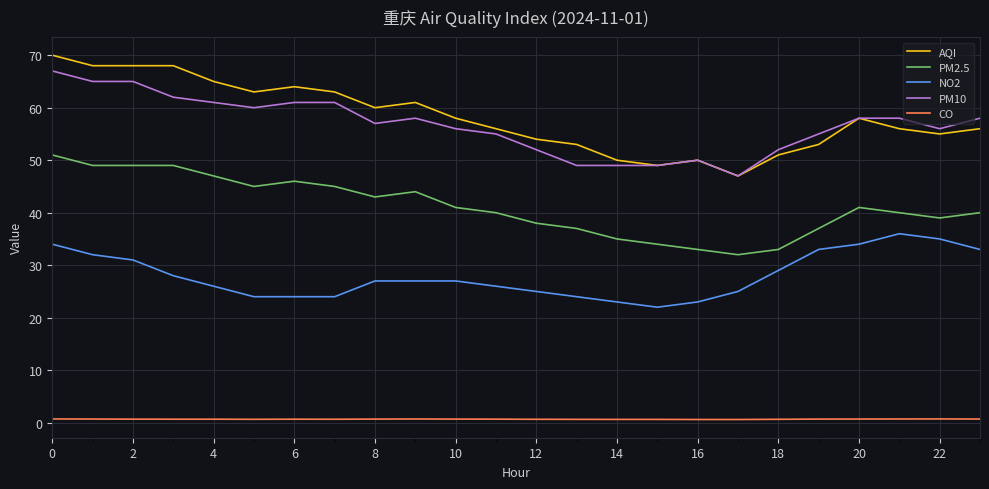

Which series has the widest spread of values?

AQI